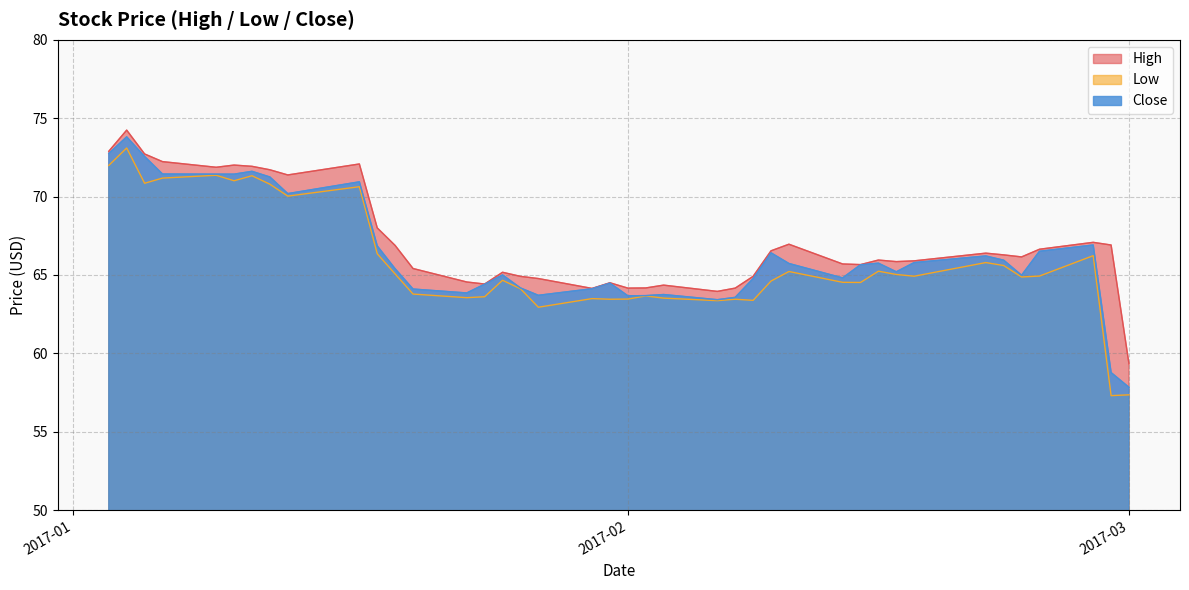

At which label does High reach its minimum?

2017-03